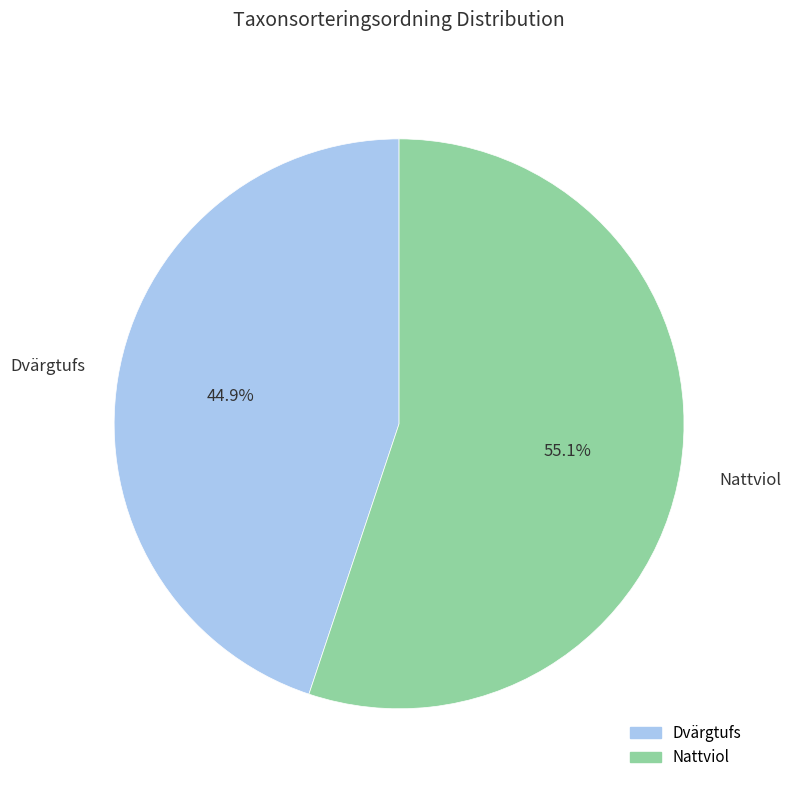

Is there any slice that represents more than half of the pie?

Yes